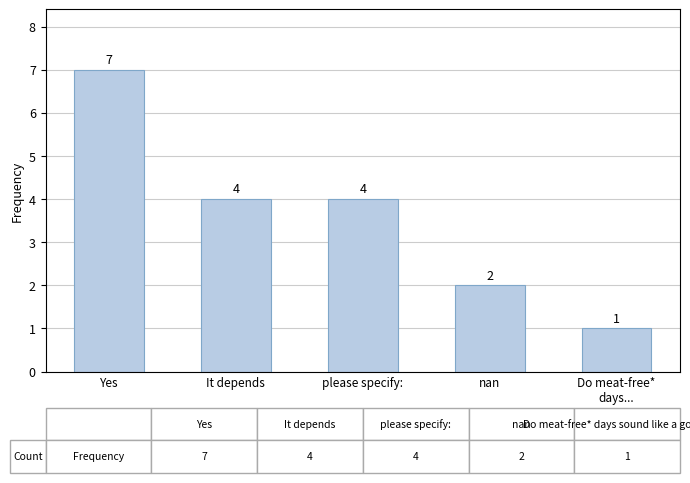

What is the difference between the maximum and minimum values?

6